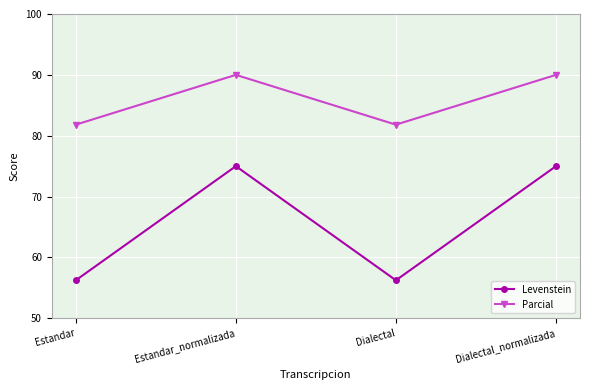

At which category does Levenstein reach its first local valley?

Dialectal